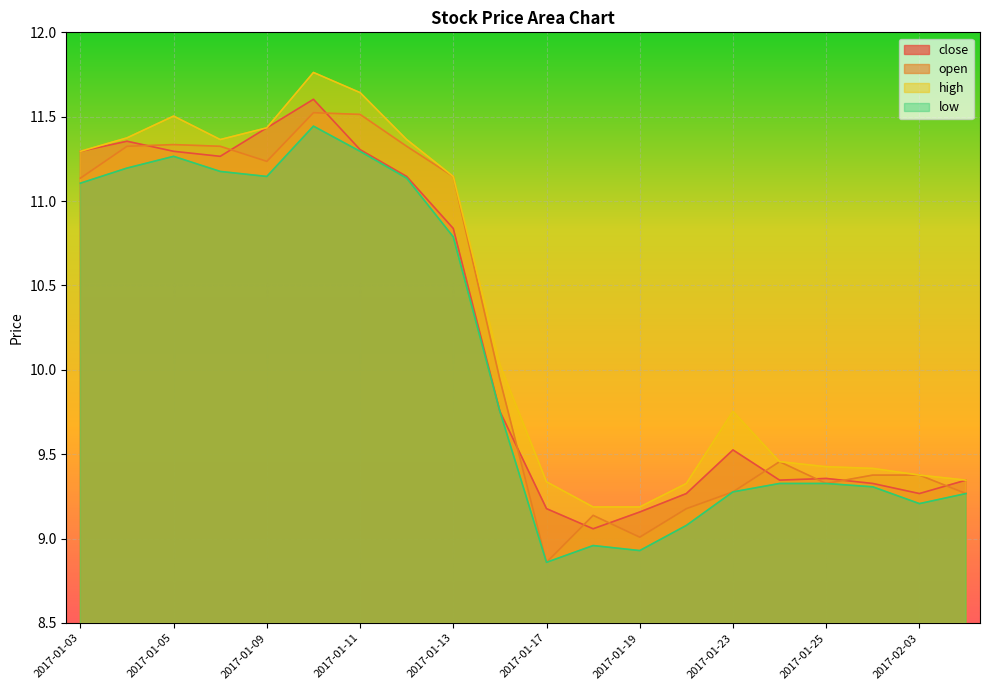

How many values in the low series are below 9?

3